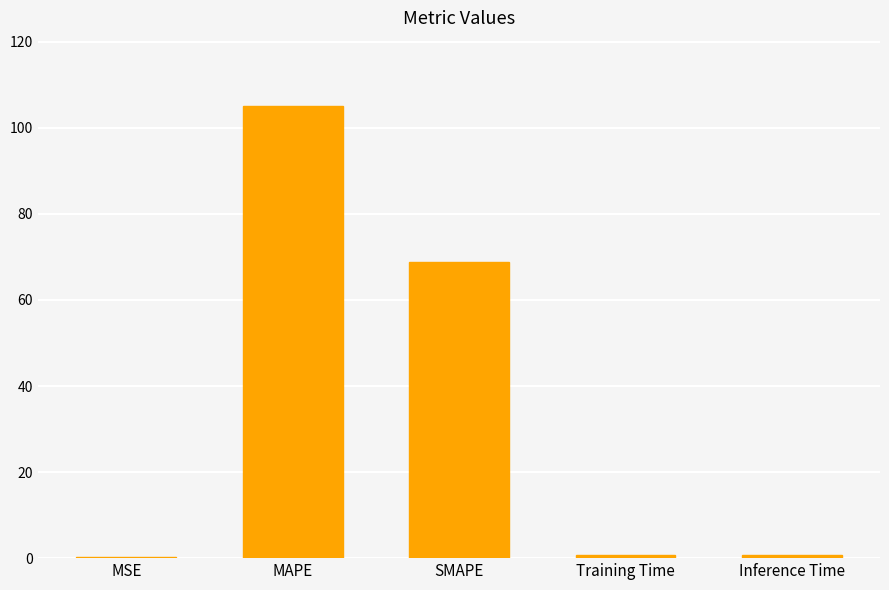

True or false: the data shows 105.1 at MAPE.

True